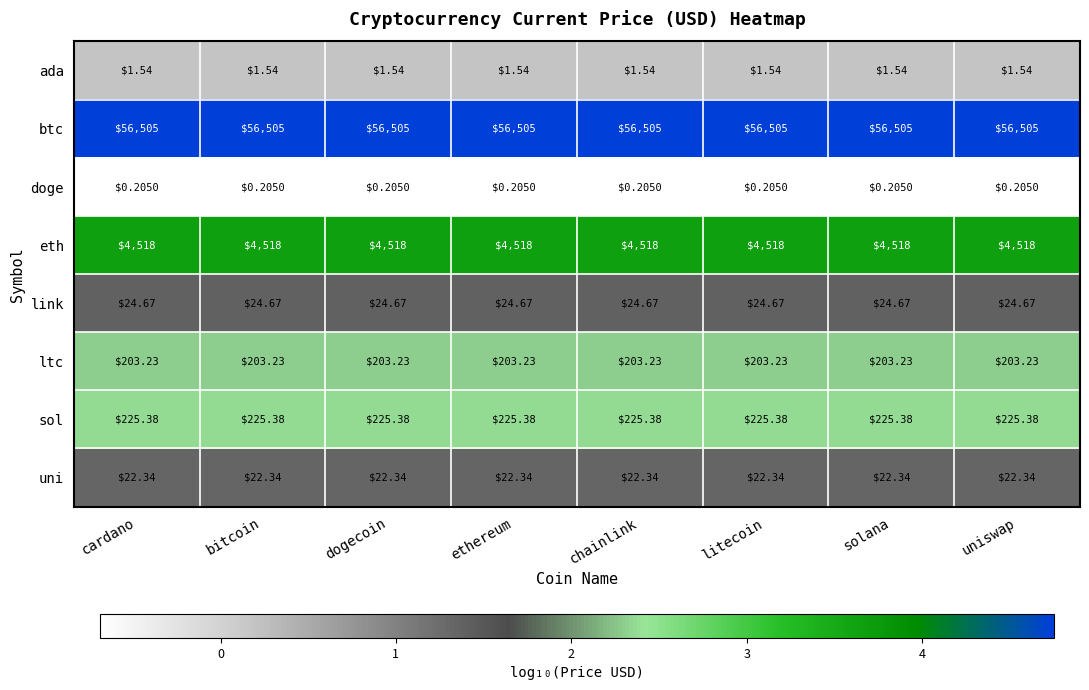

What is the total value across all series at chainlink?

61500.4